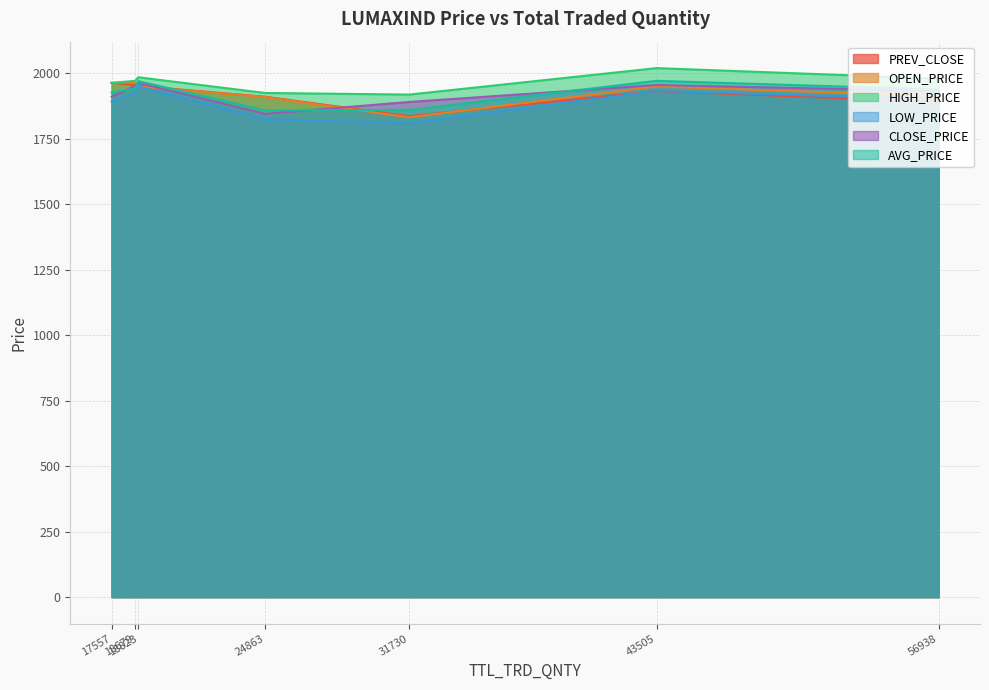

What is the difference between the maximum and minimum values in the CLOSE_PRICE series?

118.4